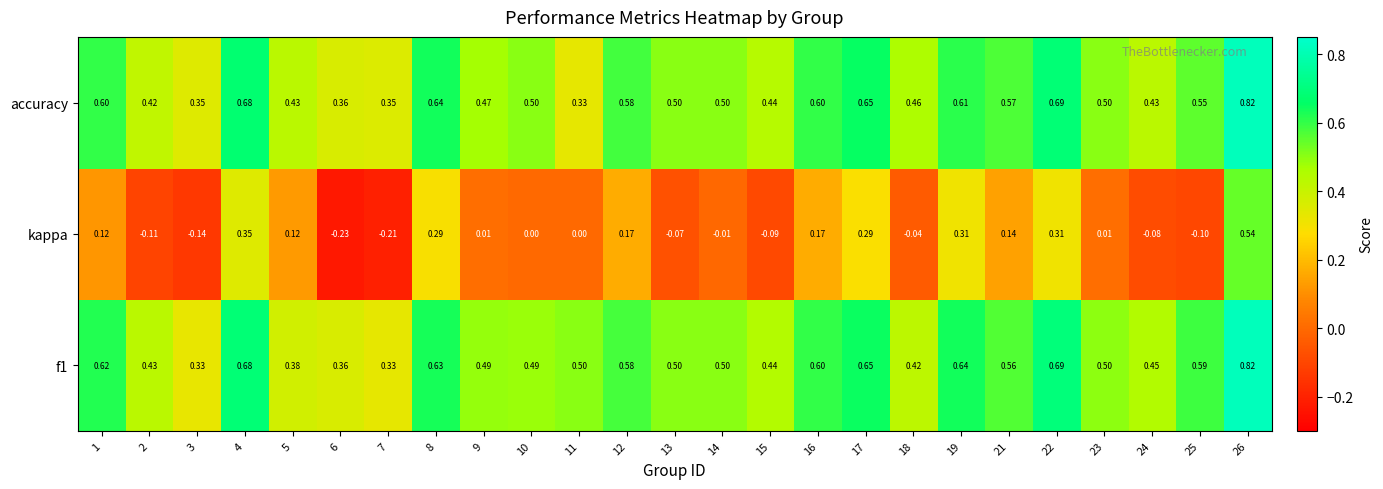

Which series changed the most between 15 and 18?

kappa